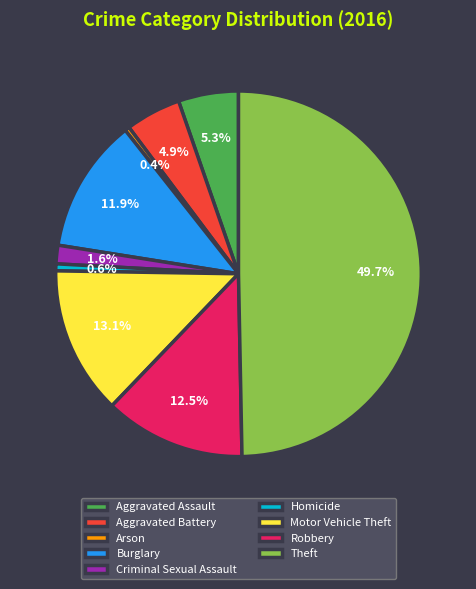

How many segments does this pie chart have?

9